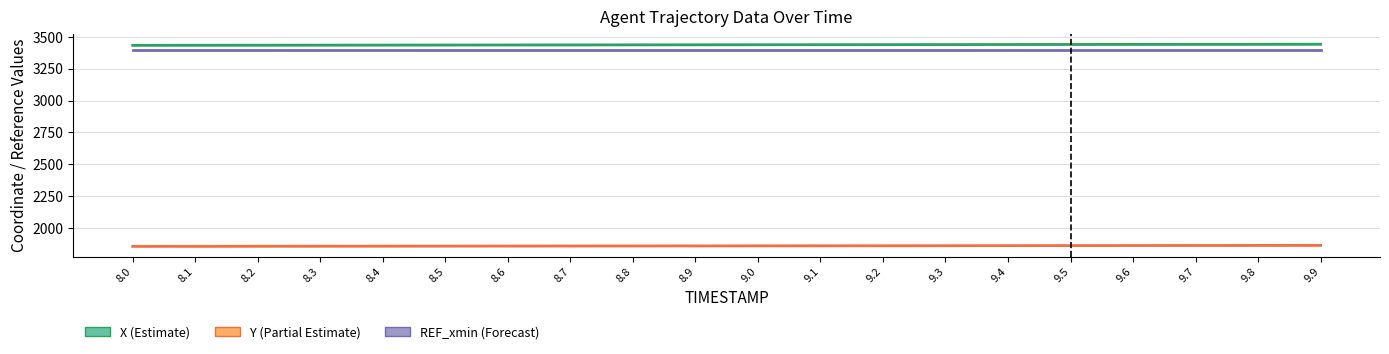

Between 8.8 and 8.1, which is larger?

8.8